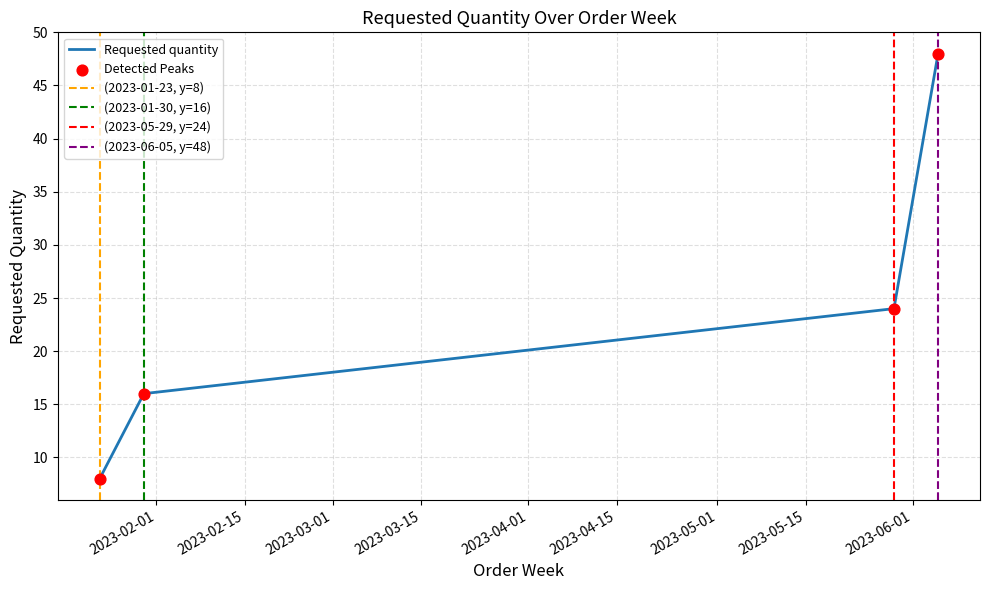

What is the change in value from 2023-01-23 to 2023-01-30?

+8